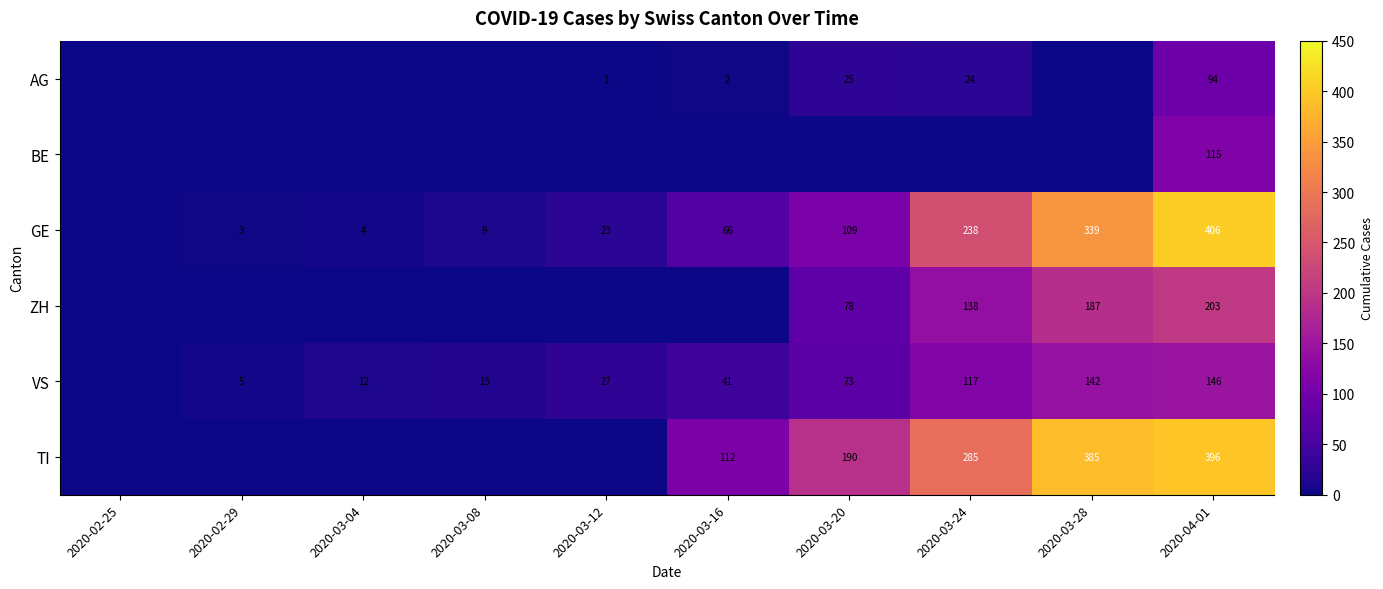

The AG series shows 24 at 2020-03-24. True or false?

True